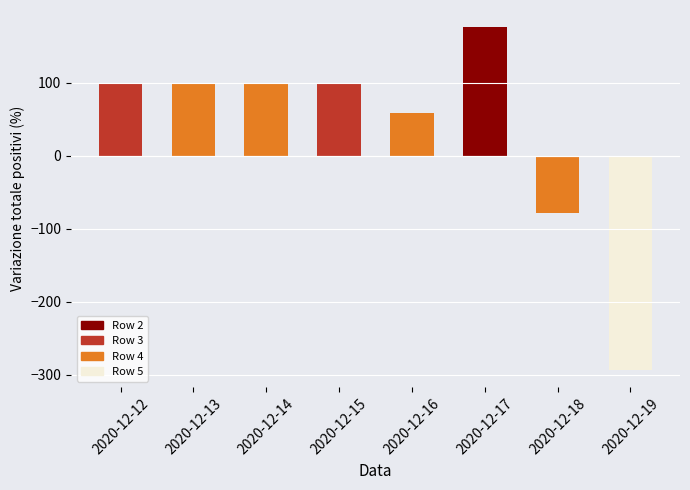

How many positive values are there?

6